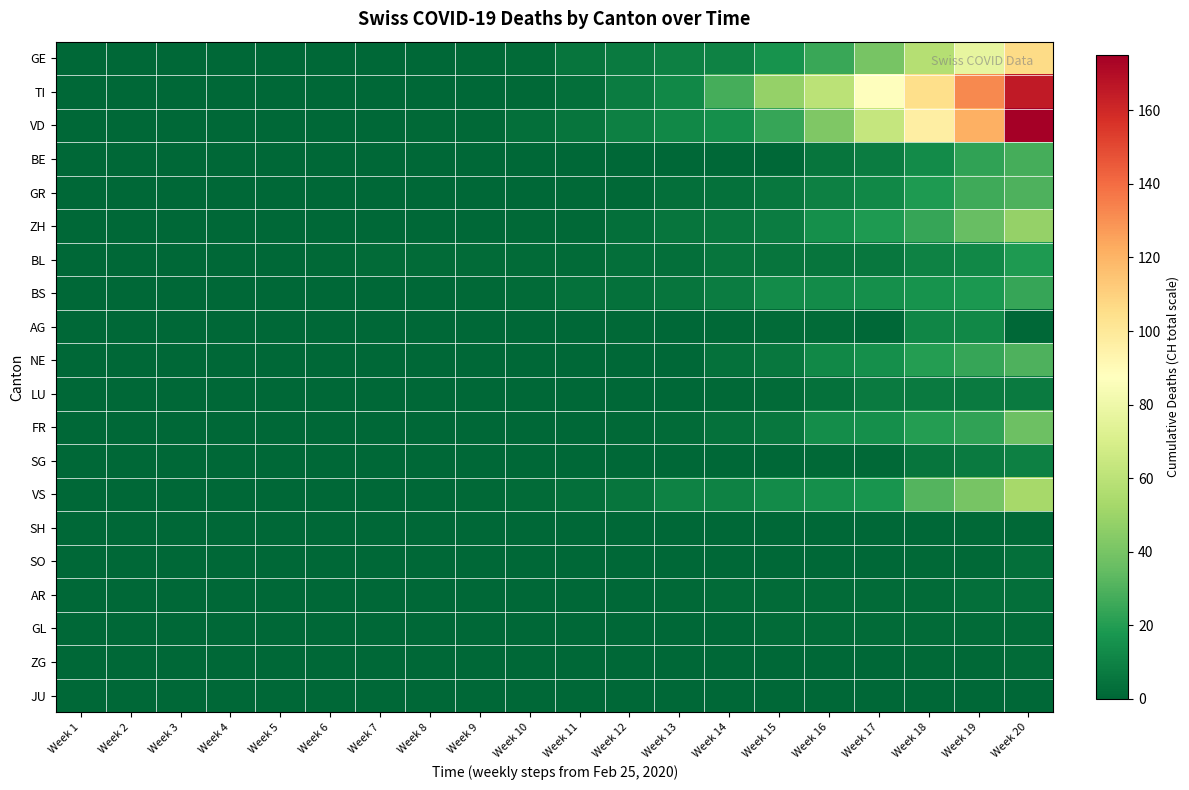

At which category does the chart reach its peak across all series?

Week 20